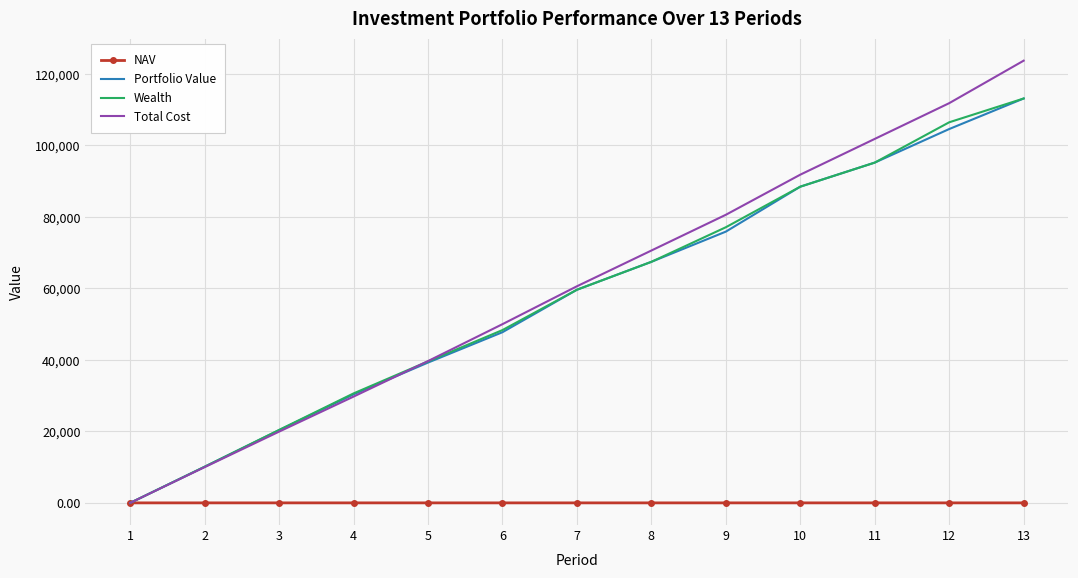

Between which two adjacent categories do NAV and Wealth first intersect?

1 and 2